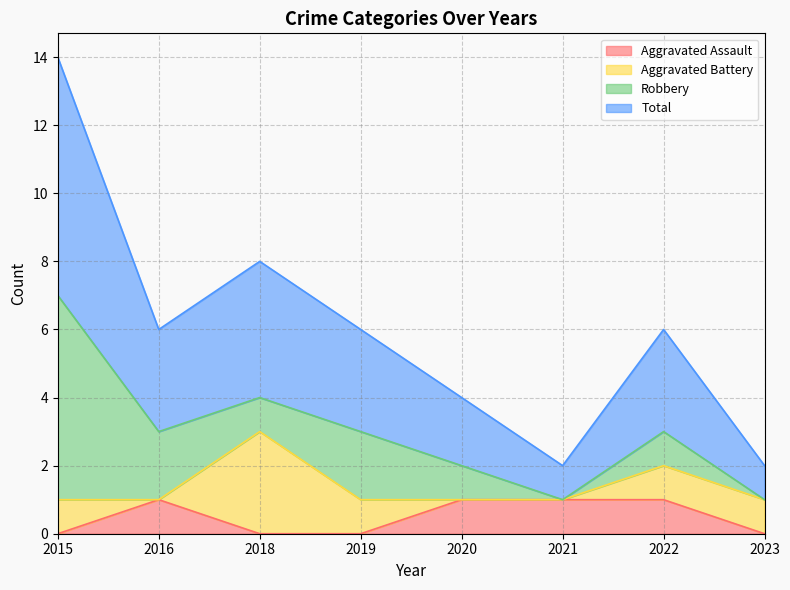

At which label does Total first exceed 3?

2015